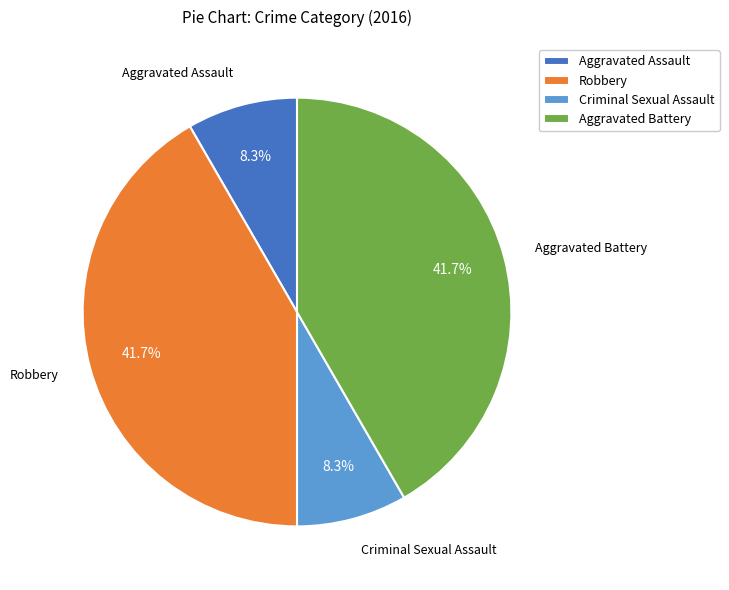

Is there any slice that represents more than half of the pie?

No